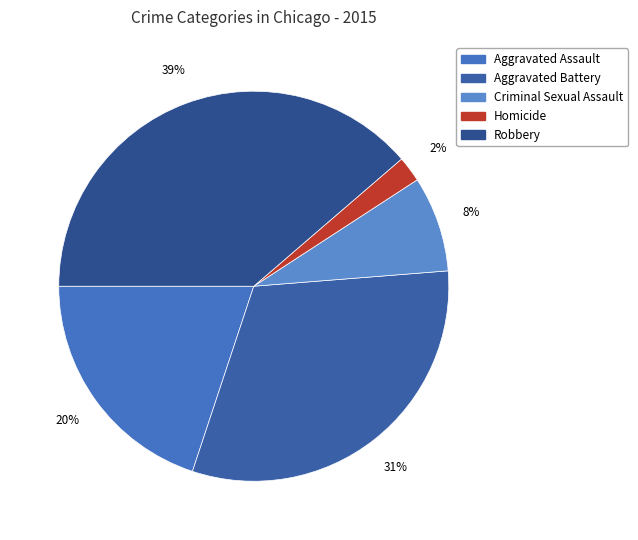

To the nearest percent, what is the difference between the Criminal Sexual Assault and Aggravated Assault slice percentages?

12%